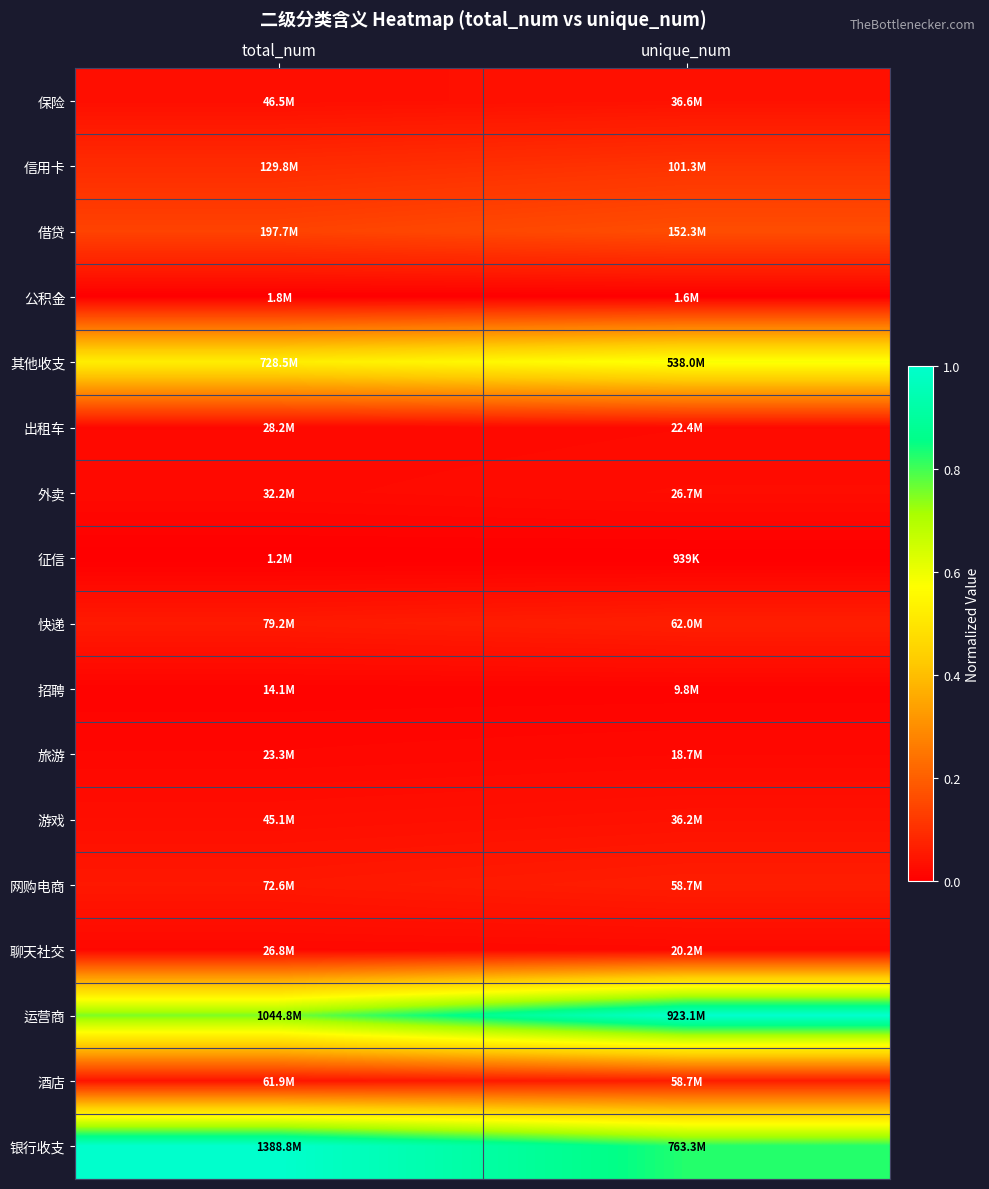

Reading left to right, what are all the values shown in this chart?

保险: total_num=0.0	unique_num=0.0
信用卡: total_num=0.1	unique_num=0.1
借贷: total_num=0.1	unique_num=0.2
公积金: total_num=0.0	unique_num=0.0
其他收支: total_num=0.5	unique_num=0.6
出租车: total_num=0.0	unique_num=0.0
外卖: total_num=0.0	unique_num=0.0
征信: total_num=0.0	unique_num=0.0
快递: total_num=0.1	unique_num=0.1
招聘: total_num=0.0	unique_num=0.0
旅游: total_num=0.0	unique_num=0.0
游戏: total_num=0.0	unique_num=0.0
网购电商: total_num=0.1	unique_num=0.1
聊天社交: total_num=0.0	unique_num=0.0
运营商: total_num=0.8	unique_num=1.0
酒店: total_num=0.0	unique_num=0.1
银行收支: total_num=1.0	unique_num=0.8